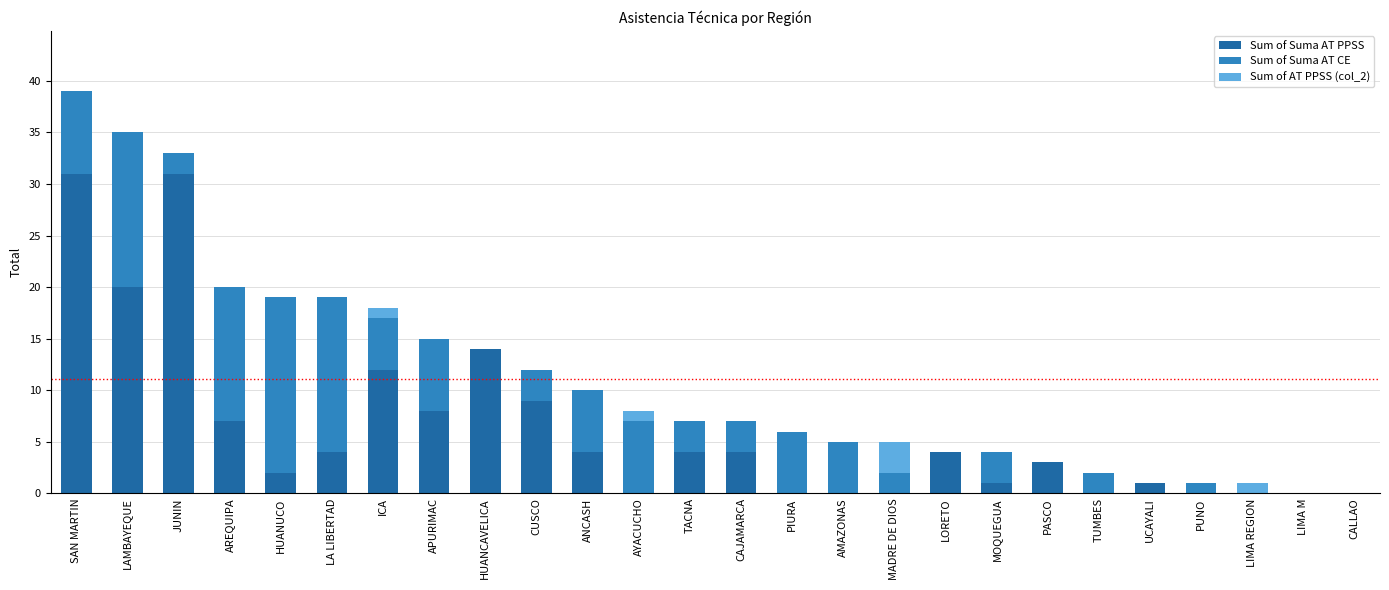

What is the sum of all Sum of Suma AT PPSS values?

159